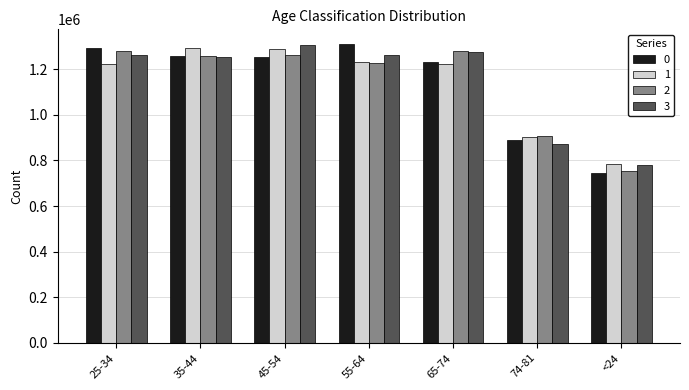

Count the number of categories in the chart.

7